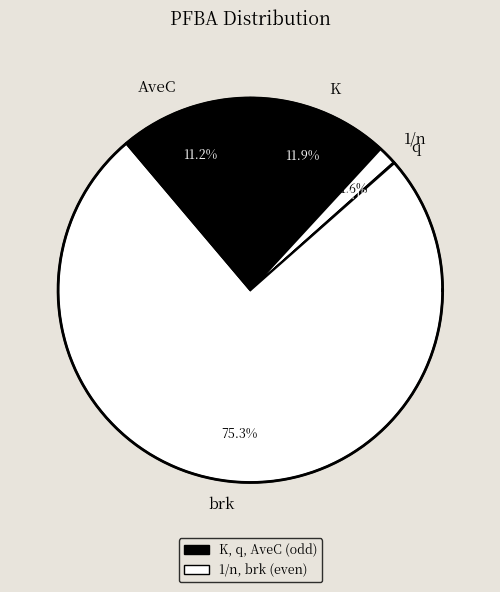

How many segments does this pie chart have?

5